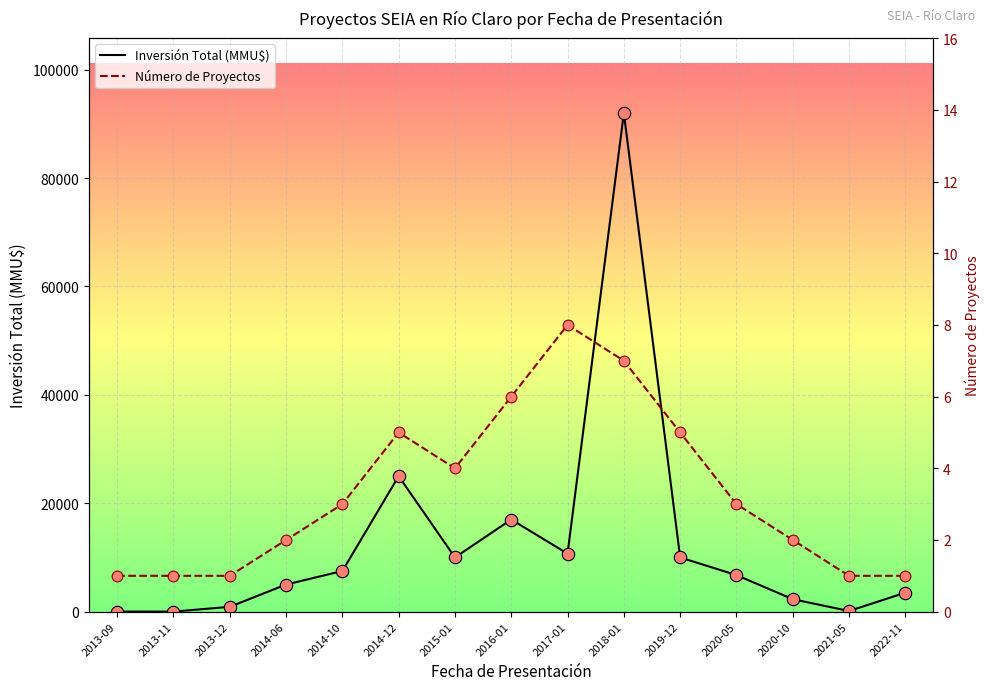

What are all the series names shown in the legend?

Inversión Total (MMU$), Número de Proyectos